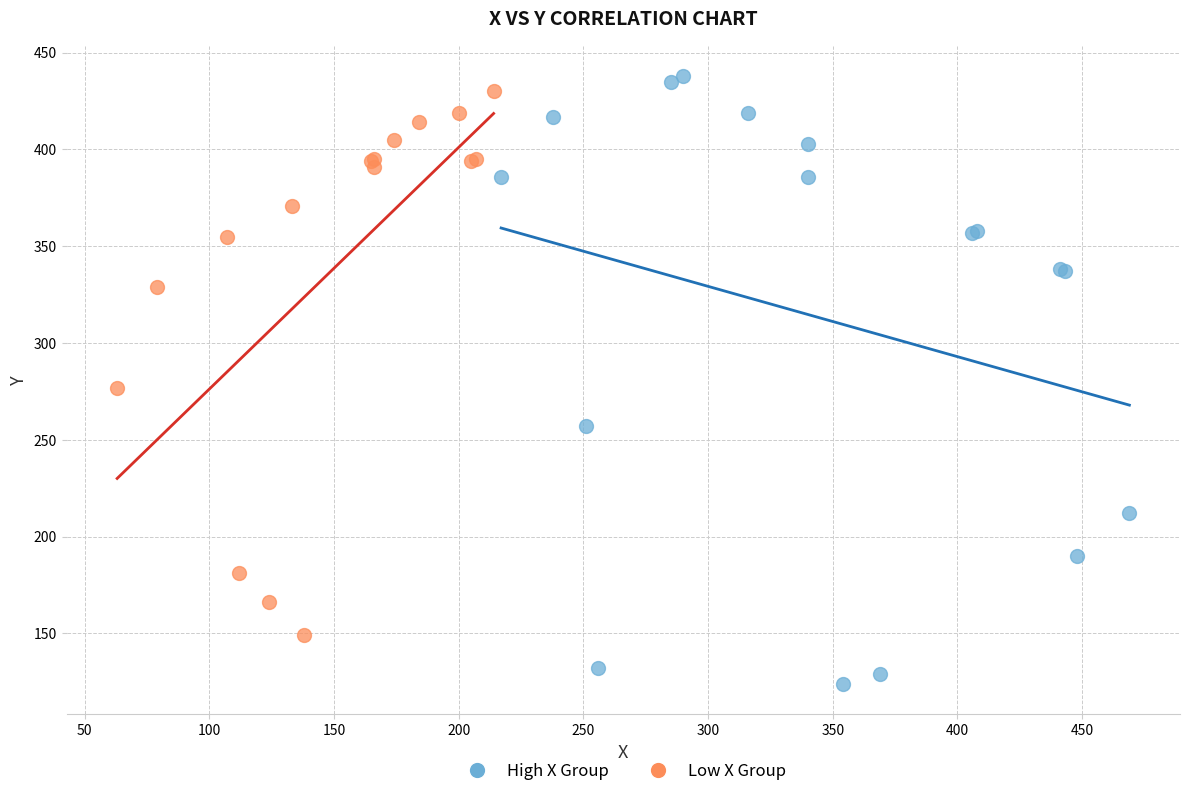

What are all the series names shown in the legend?

High X Group, Low X Group